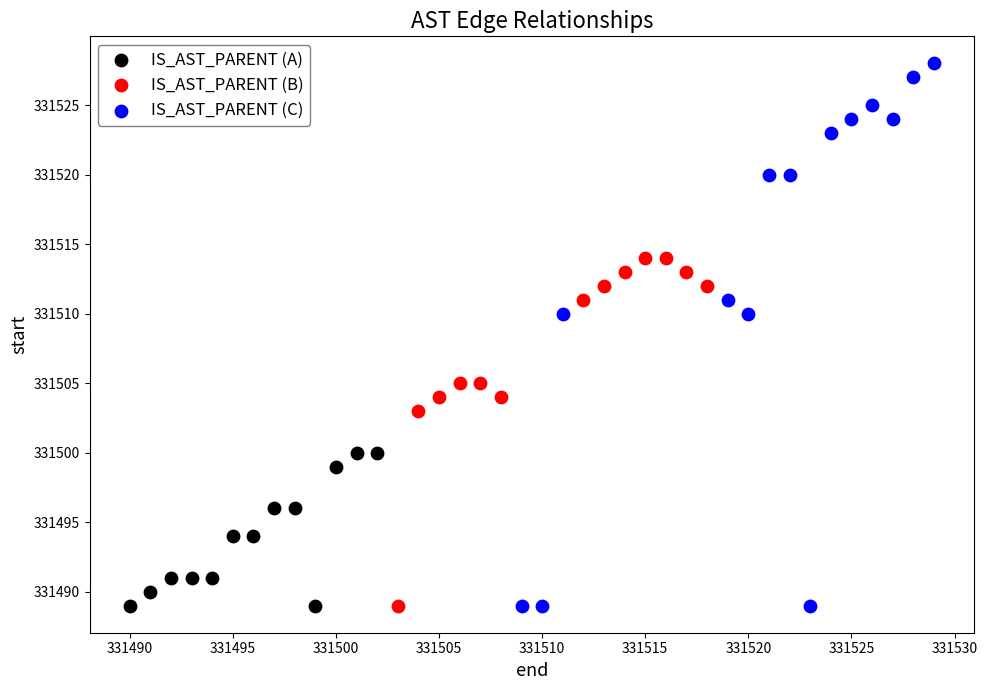

Which series reaches the maximum Y coordinate?

IS_AST_PARENT (C)